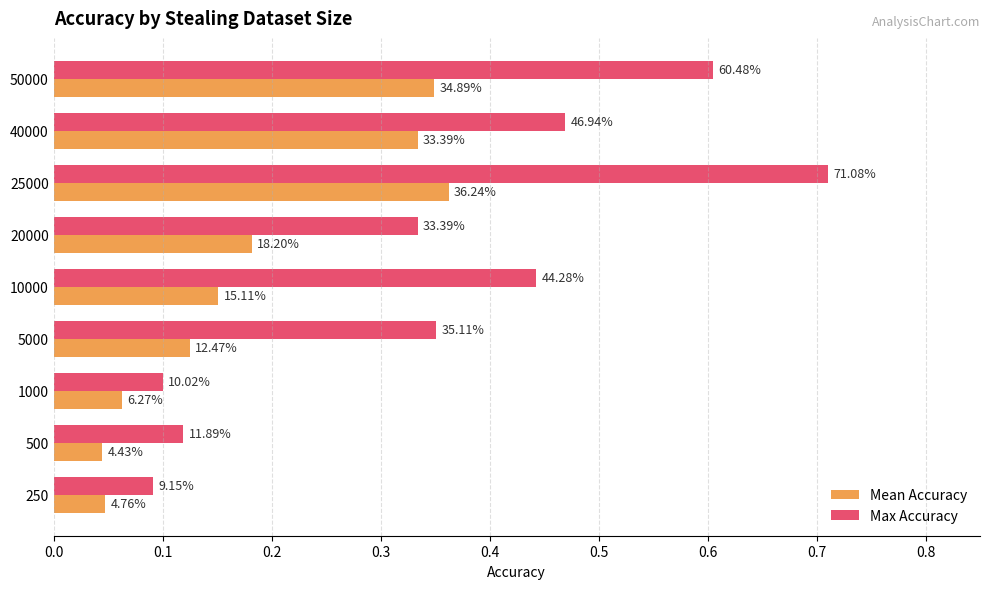

What are all the series names shown in the legend?

Mean Accuracy, Max Accuracy